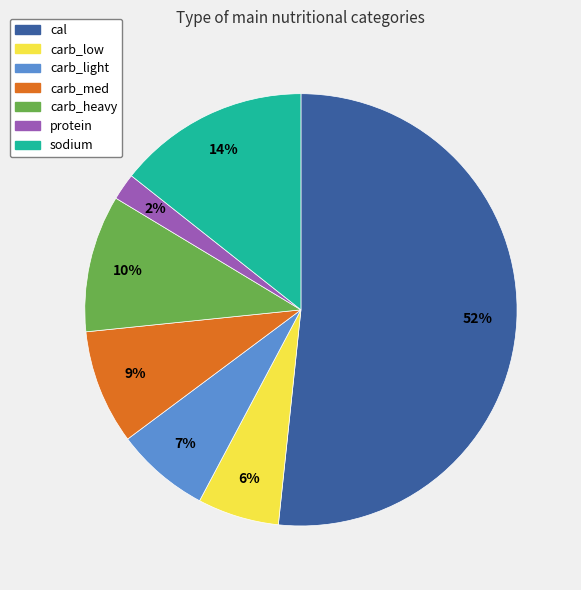

The carb_low slice represents 6% of the pie. True or false?

True